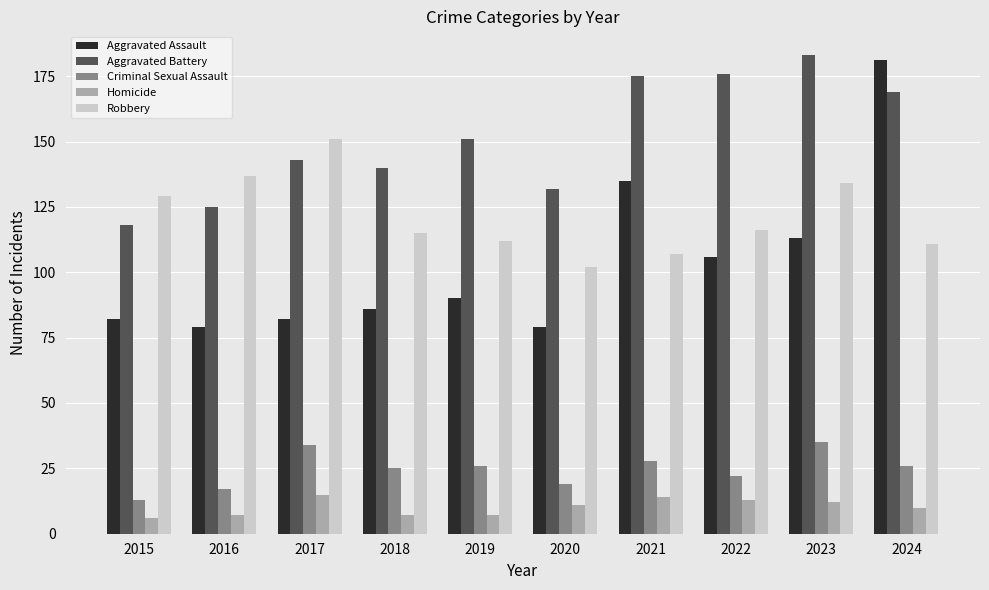

What are all the series names shown in the legend?

Aggravated Assault, Aggravated Battery, Criminal Sexual Assault, Homicide, Robbery